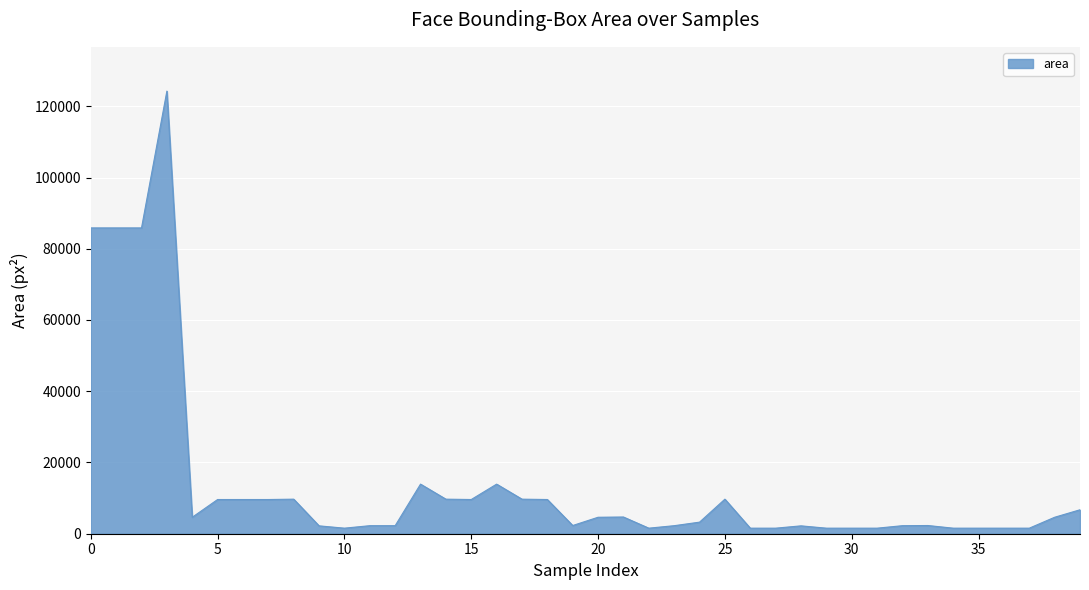

What is the difference between the maximum and minimum values?

122696